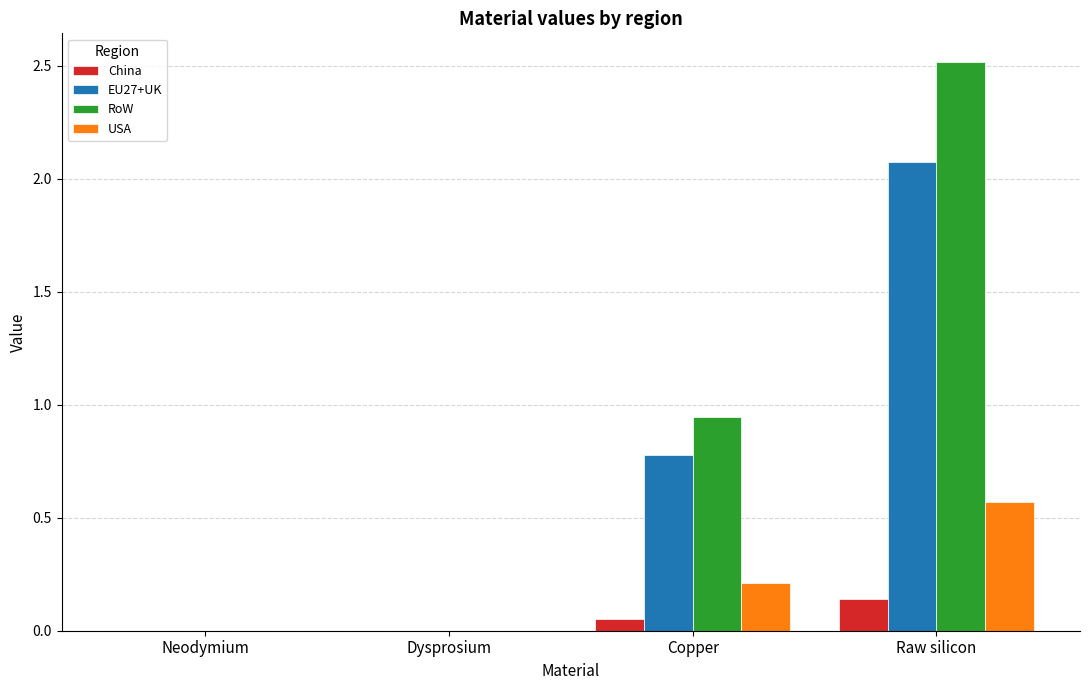

Where is EU27+UK nearest to the value 1?

Copper